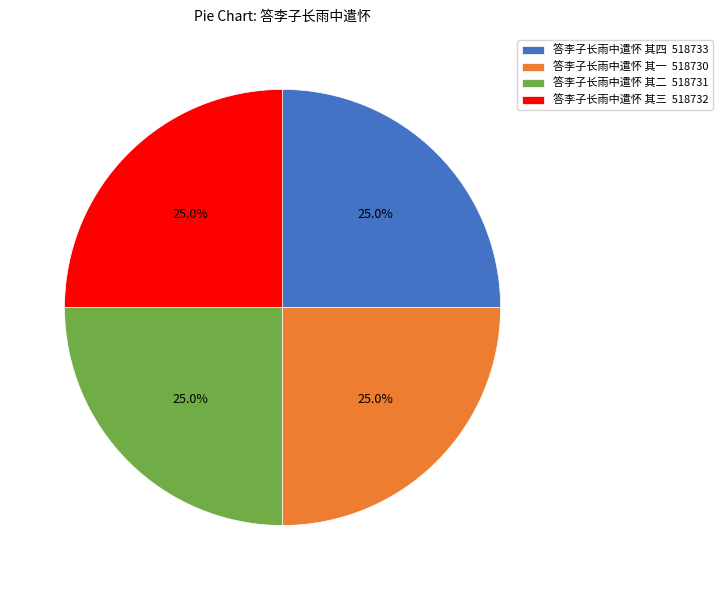

The 答李子长雨中遣怀 其二 slice represents 25% of the pie. True or false?

True